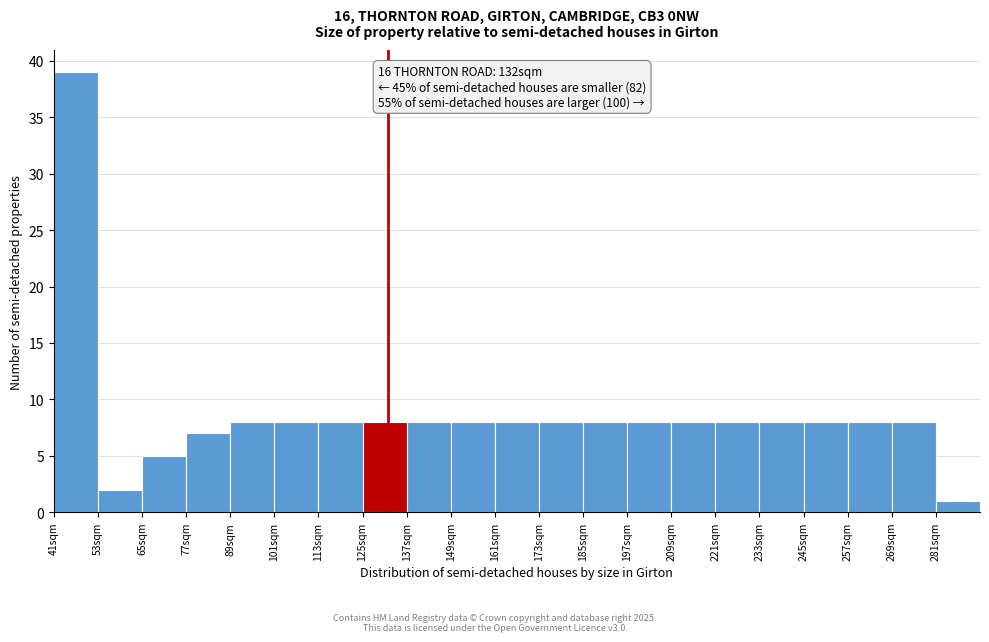

Over which range of the x-axis is the bar tallest?

41 to 53